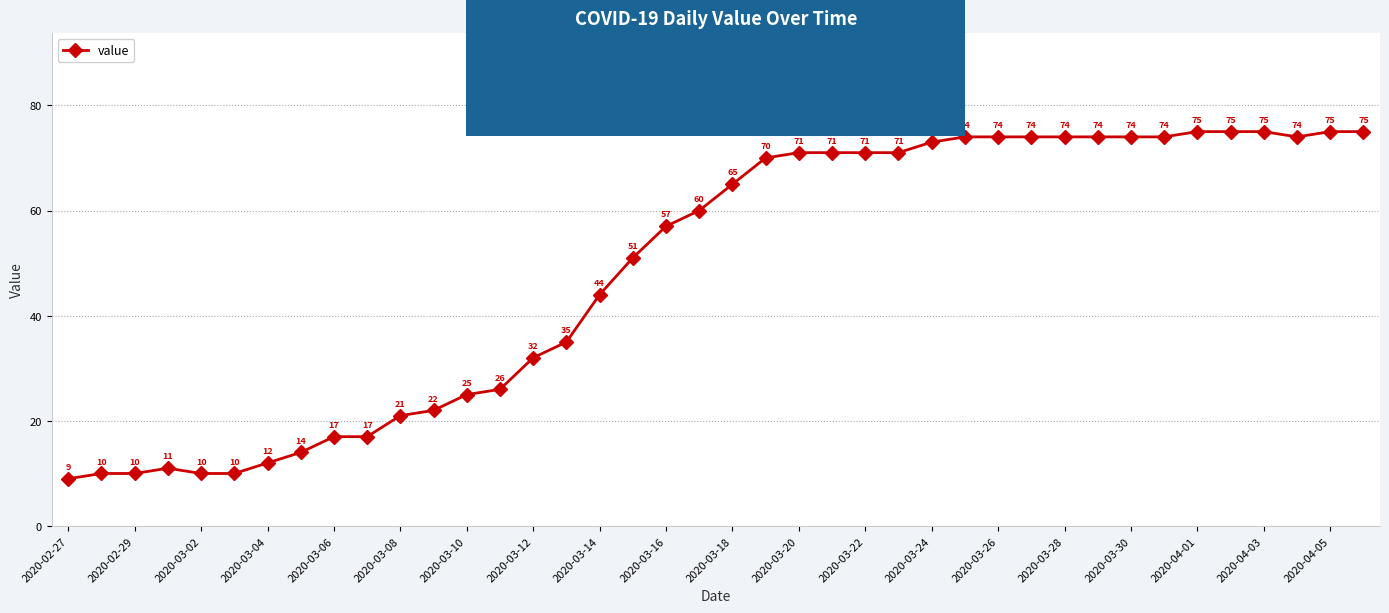

What is the value of the 28th point from the left?

74